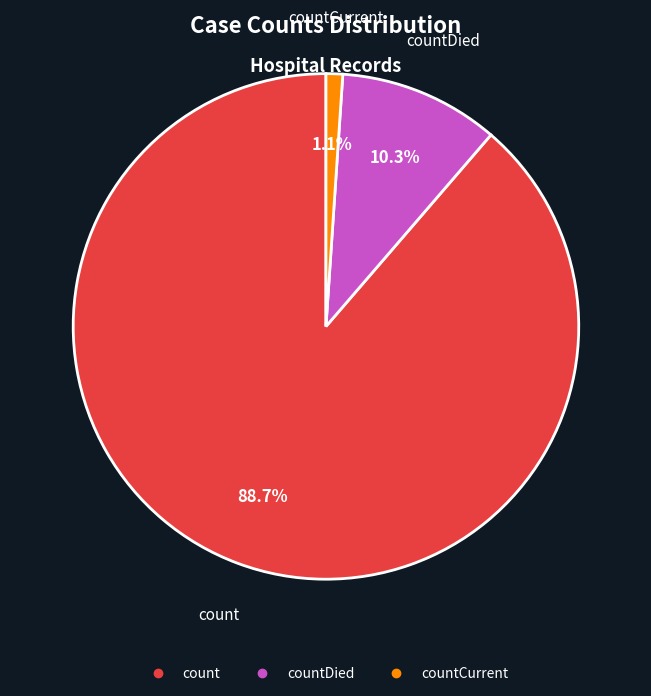

Count the number of slices in the pie.

3